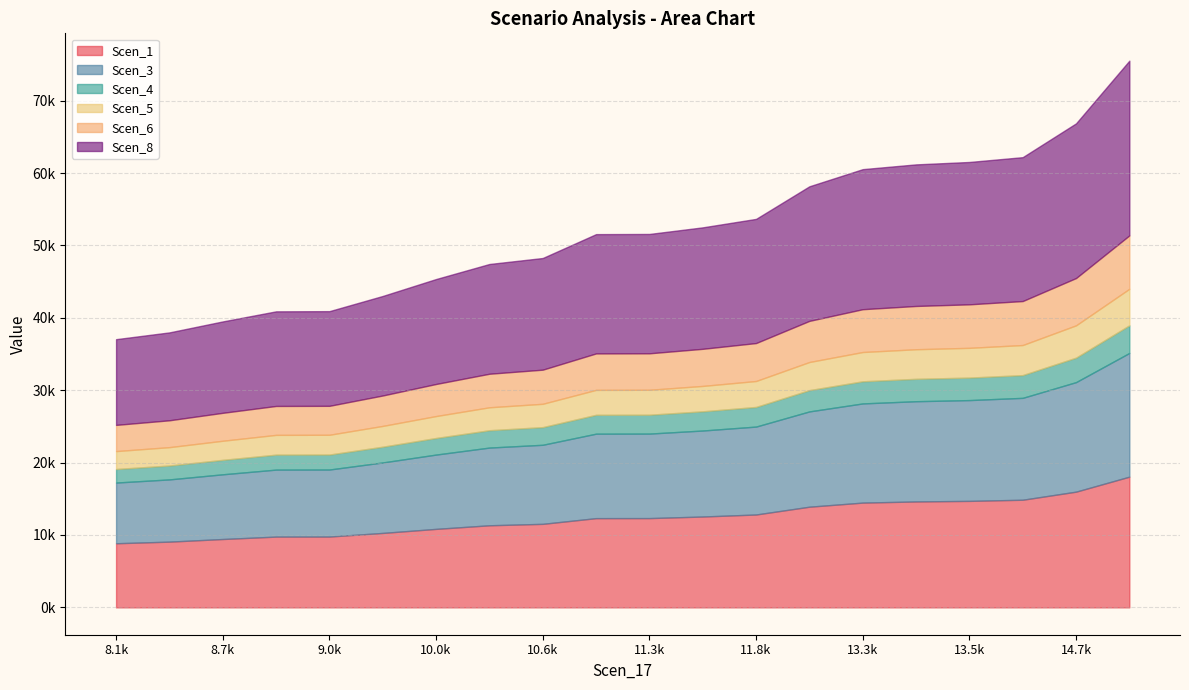

What is the difference between the maximum and minimum values in the Scen_4 series?

1942.6